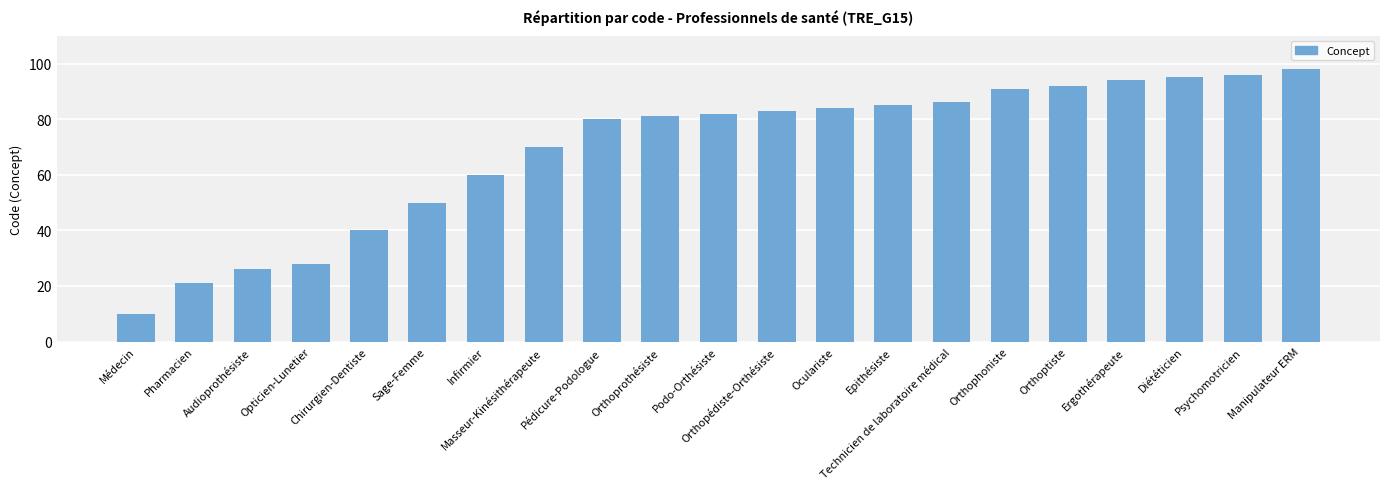

Reading left to right, transcribe all the data shown in this chart.

10	21	26	28	40	50	60	70	80	81	82	83	84	85	86	91	92	94	95	96	98